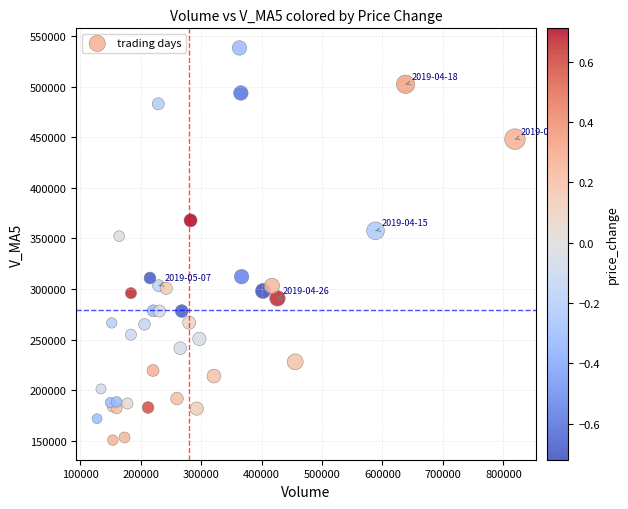

What Y value in the scatter plot is closest to 344479?

352225.0